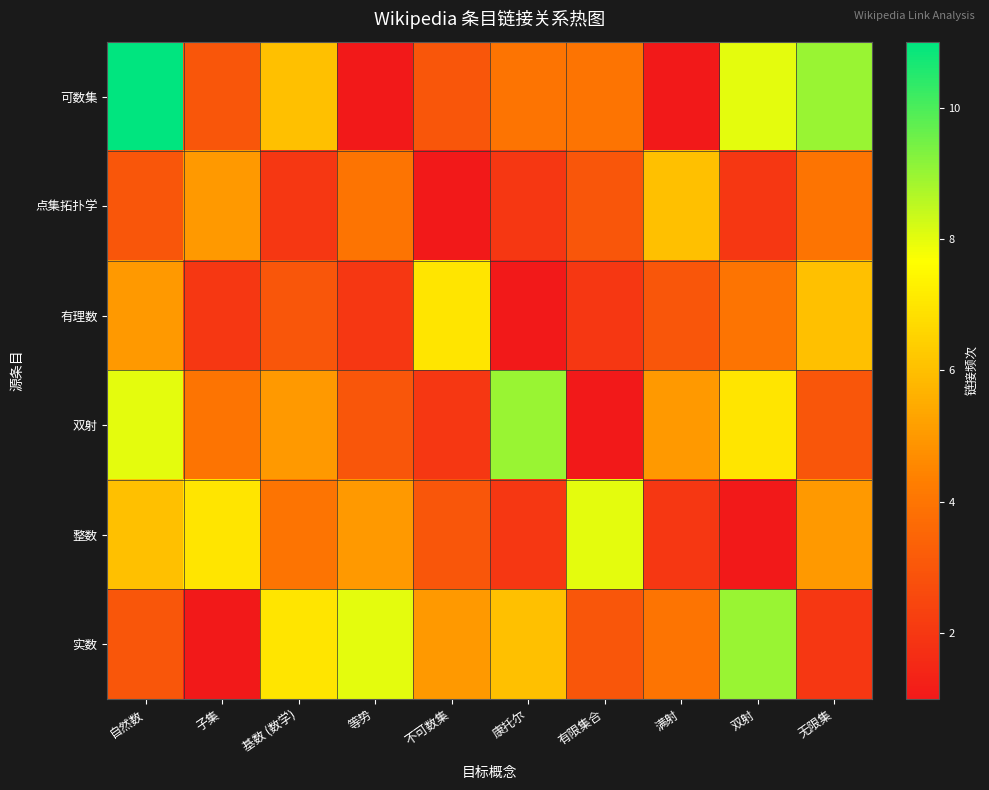

Rank the series by their maximum value, from lowest to highest.

点集拓扑学, 有理数, 整数, 双射, 实数, 可数集